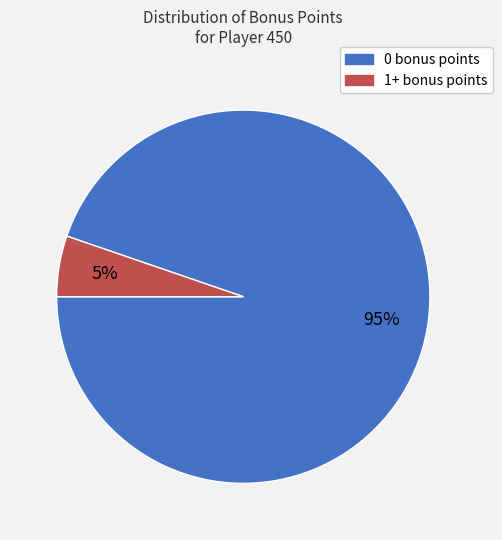

Which category has the smallest portion of the pie?

1+ bonus points